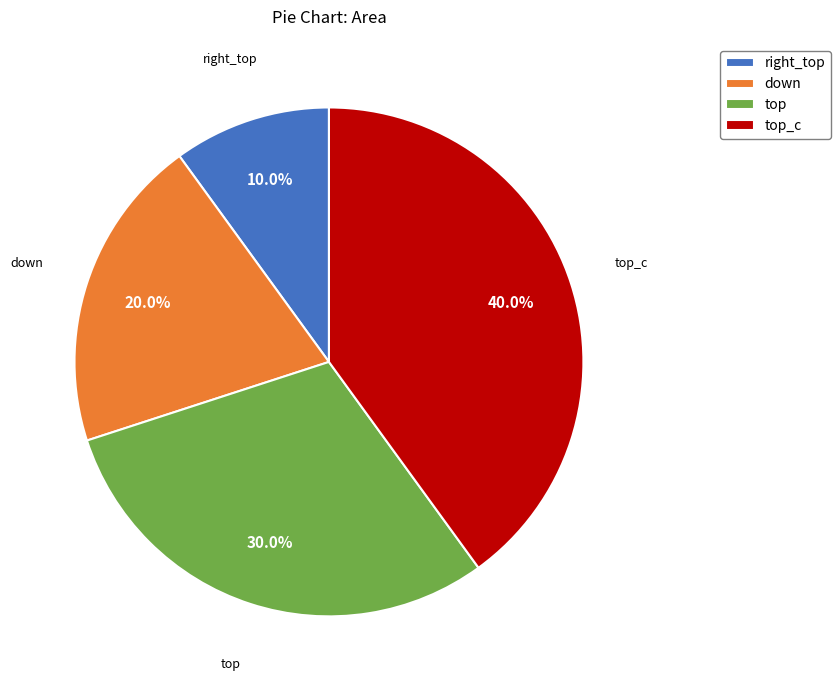

Rank the categories by value from highest to lowest.

top_c, top, down, right_top